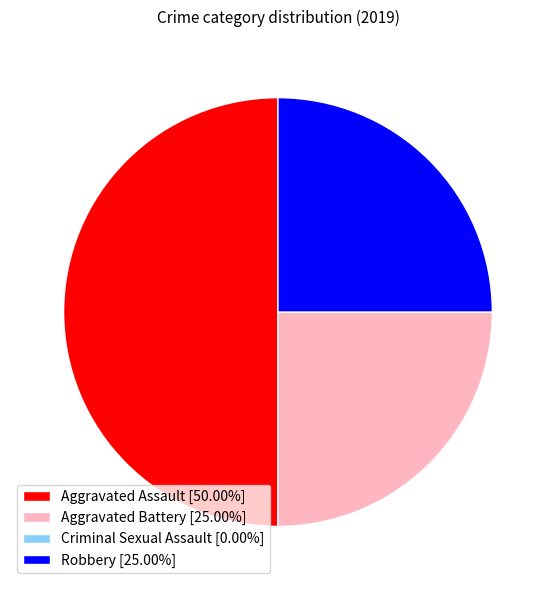

Does Robbery [25.00%] represent more than half of the total?

No